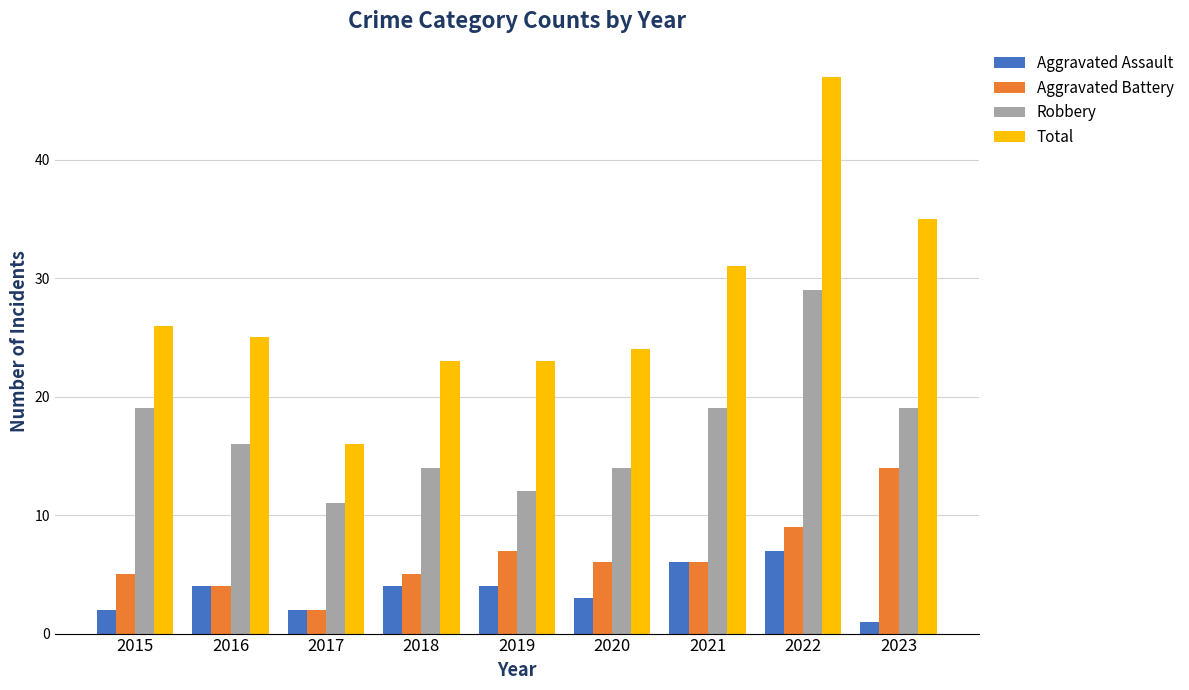

Which series has the widest spread of values?

Total